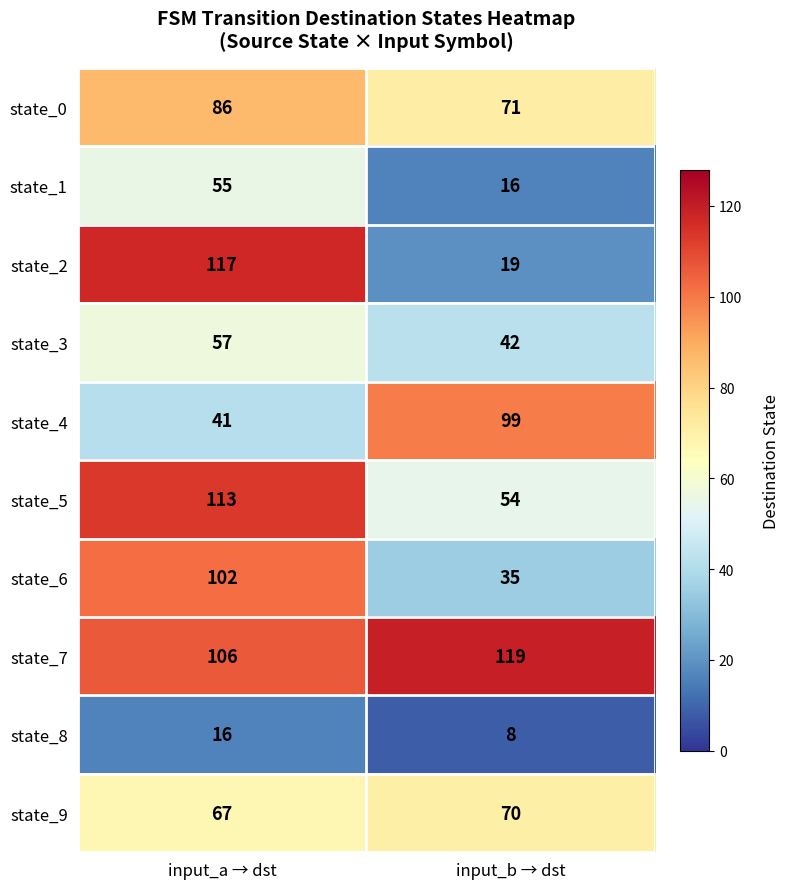

How many distinct data groups are displayed?

10